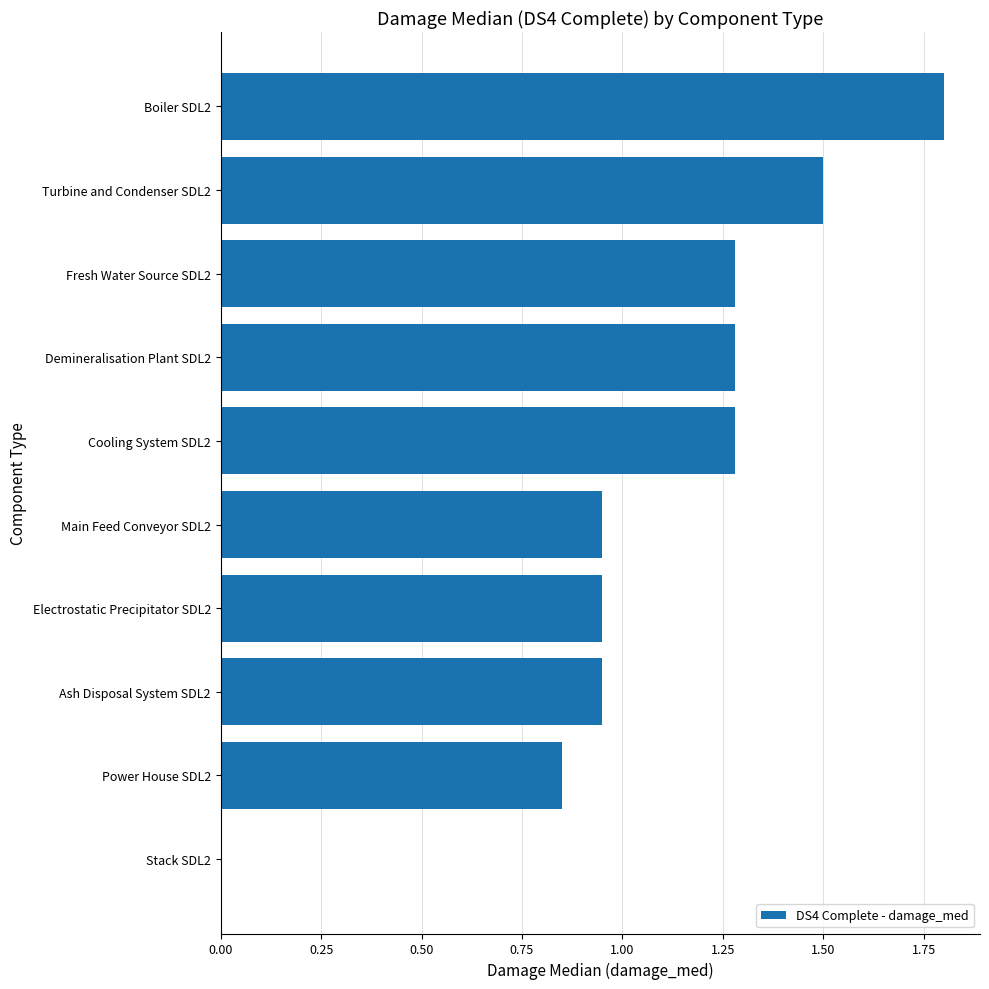

Is it true that the value at Boiler SDL2 is 0.5?

False